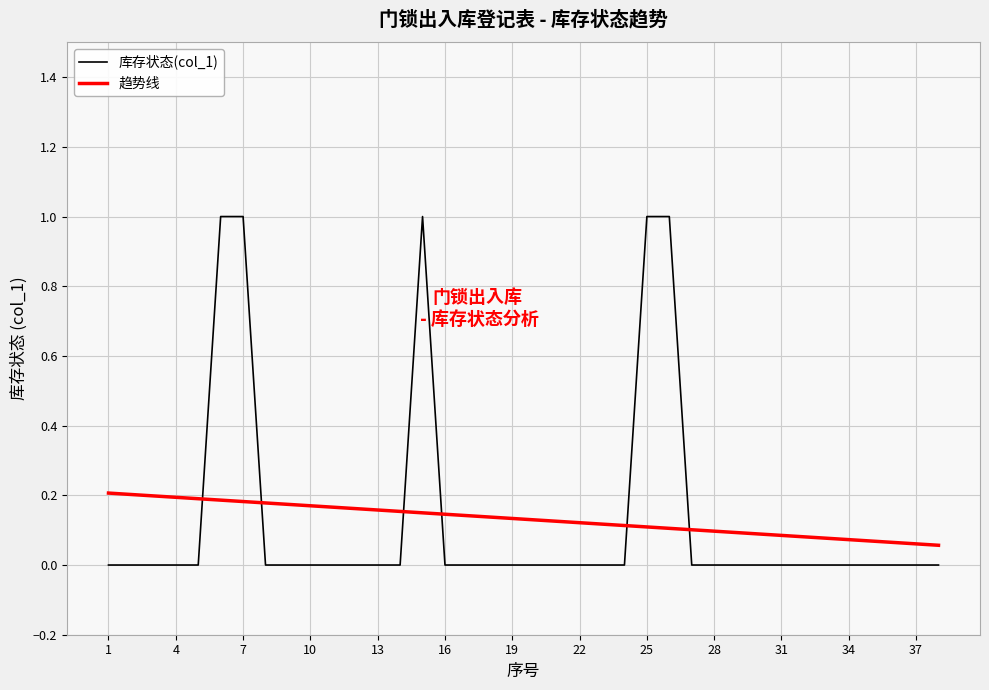

Count the number of categories in the chart.

38